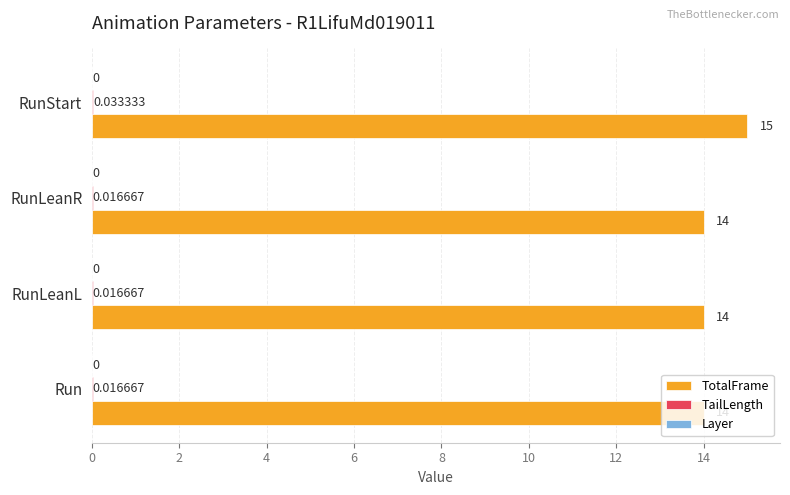

Which series has the largest total across all categories?

TotalFrame